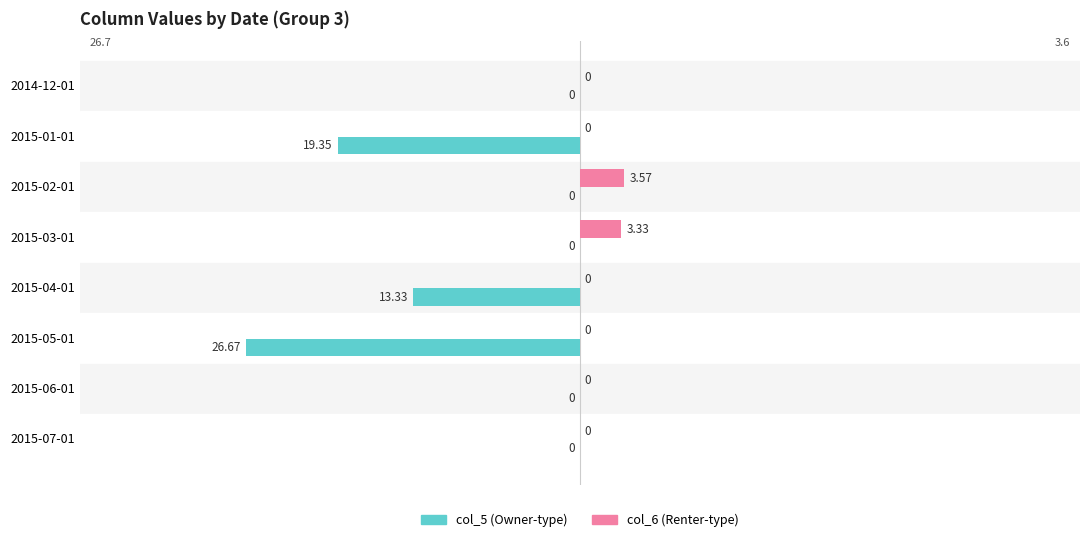

How many series are shown in this chart?

2